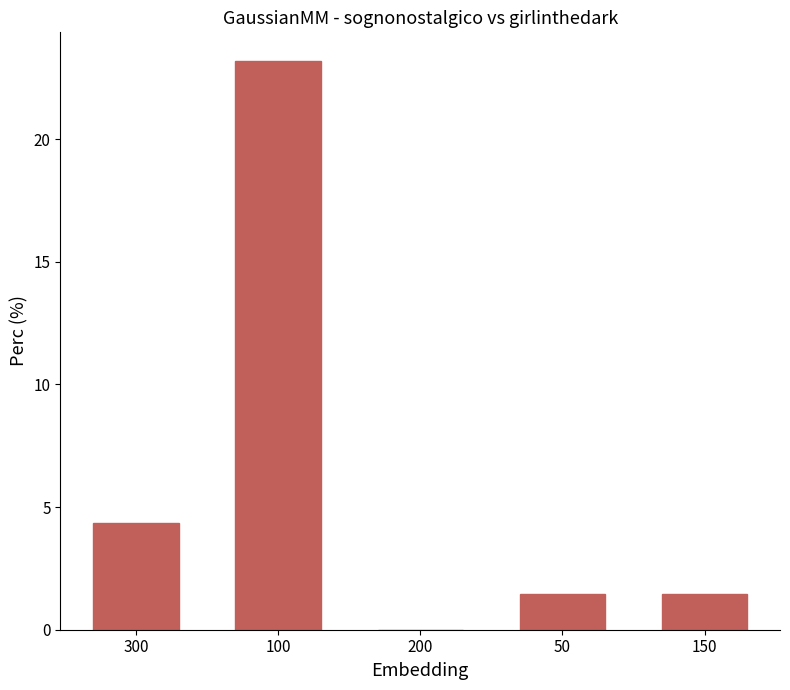

True or false: the data shows 0.6 at 50.

False